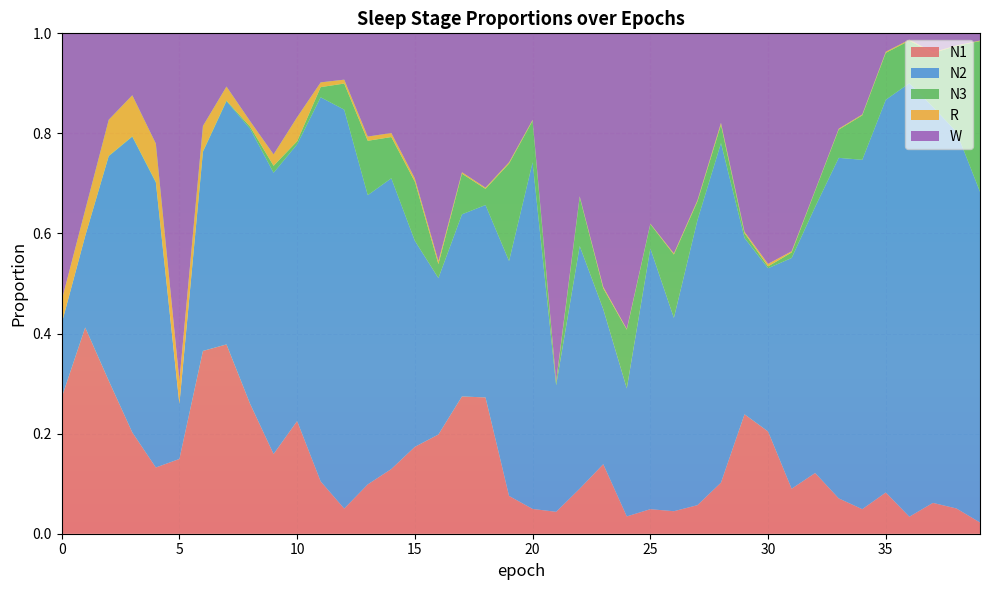

Reading left to right, extract all data points from this chart.

N1: 0.3	0.4	0.3	0.2	0.1	0.1	0.4	0.4	0.3	0.2	0.2	0.1	0.1	0.1	0.1	0.2	0.2	0.3	0.3	0.1	0.0	0.0	0.1	0.1	0.0	0.0	0.0	0.1	0.1	0.2	0.2	0.1	0.1	0.1	0.0	0.1	0.0	0.1	0.1	0.0
N2: 0.1	0.2	0.4	0.6	0.6	0.1	0.4	0.5	0.5	0.6	0.6	0.8	0.8	0.6	0.6	0.4	0.3	0.4	0.4	0.5	0.7	0.3	0.5	0.3	0.3	0.5	0.4	0.6	0.7	0.4	0.3	0.5	0.5	0.7	0.7	0.8	0.9	0.8	0.8	0.7
N3: 0.0	0.0	0.0	0.0	0.0	0.0	0.0	0.0	0.0	0.0	0.0	0.0	0.1	0.1	0.1	0.1	0.0	0.1	0.0	0.2	0.1	0.0	0.1	0.0	0.1	0.0	0.1	0.0	0.0	0.0	0.0	0.0	0.0	0.1	0.1	0.1	0.1	0.1	0.2	0.3
R: 0.0	0.1	0.1	0.1	0.1	0.0	0.1	0.0	0.0	0.0	0.0	0.0	0.0	0.0	0.0	0.0	0.0	0.0	0.0	0.0	0.0	0.0	0.0	0.0	0.0	0.0	0.0	0.0	0.0	0.0	0.0	0.0	0.0	0.0	0.0	0.0	0.0	0.0	0.0	0.0
W: 0.5	0.4	0.2	0.1	0.2	0.7	0.2	0.1	0.2	0.2	0.2	0.1	0.1	0.2	0.2	0.3	0.5	0.3	0.3	0.3	0.2	0.7	0.3	0.5	0.6	0.4	0.4	0.3	0.2	0.4	0.5	0.4	0.3	0.2	0.2	0.0	0.0	0.0	0.0	0.0